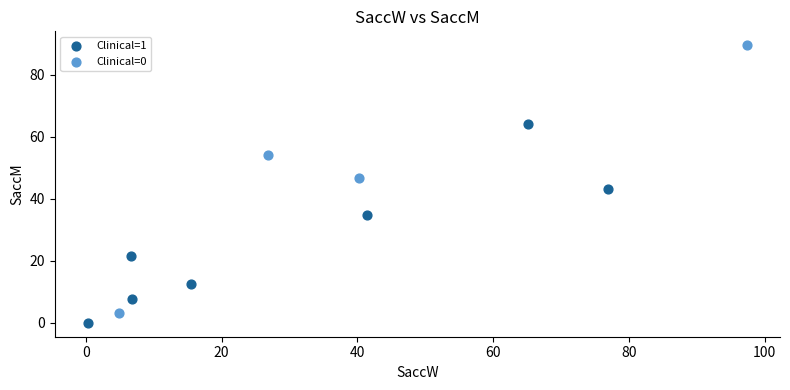

Which series contains the highest Y value?

Clinical=0